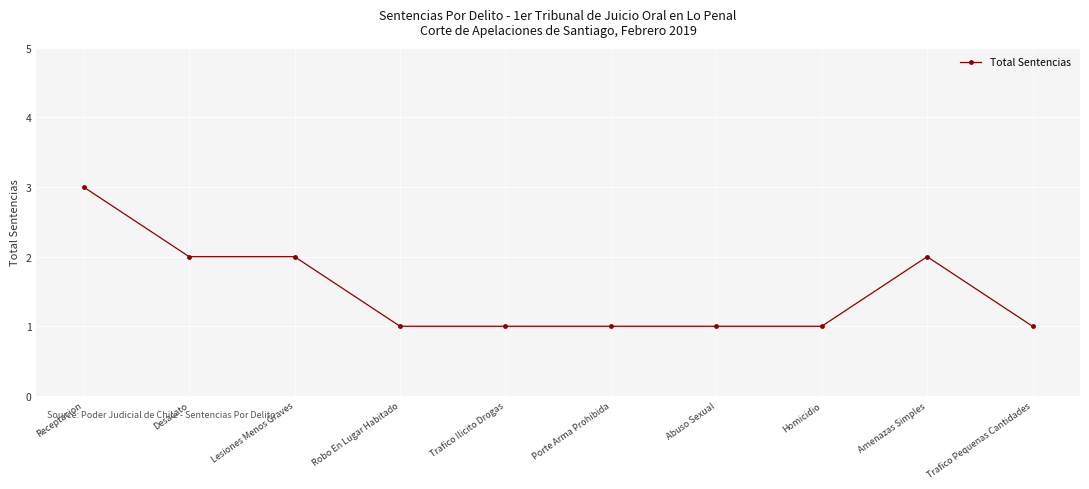

Is it true that the value at Desacato is 3?

False